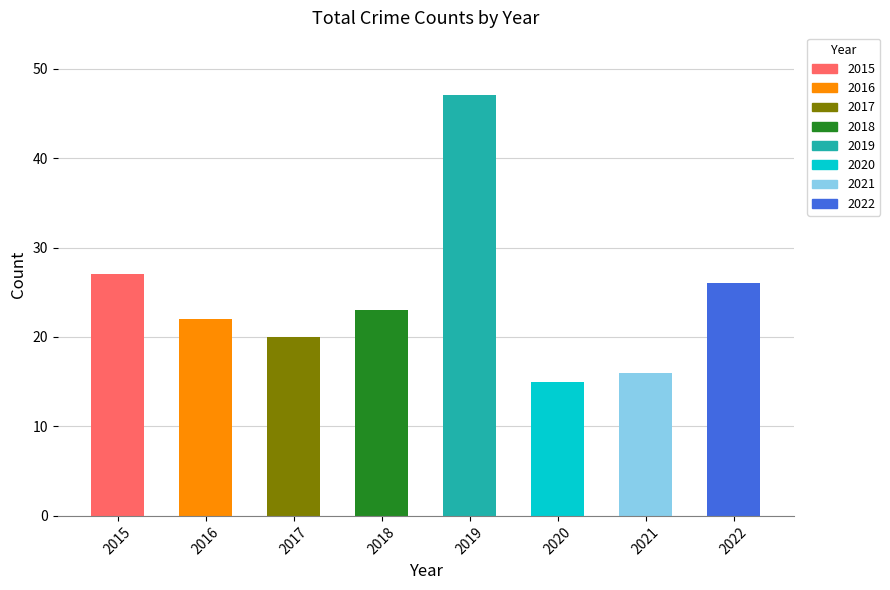

What value does the data have at 2015?

27